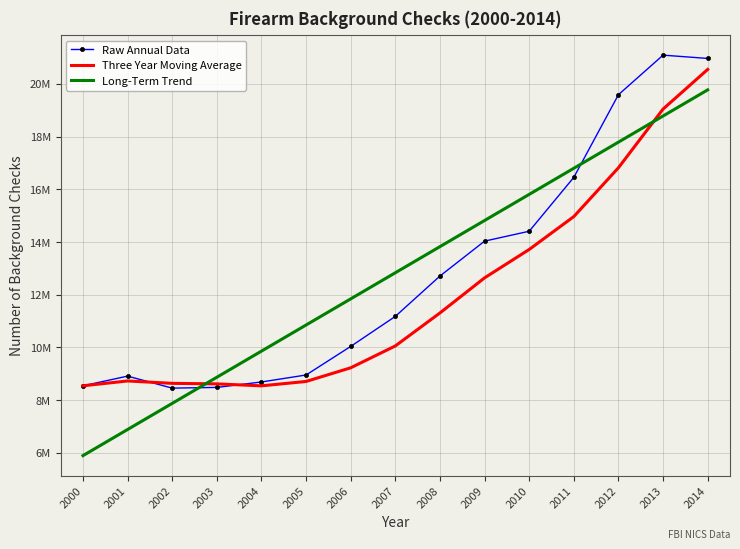

What are all the series names shown in the legend?

Raw Annual Data, Three Year Moving Average, Long-Term Trend